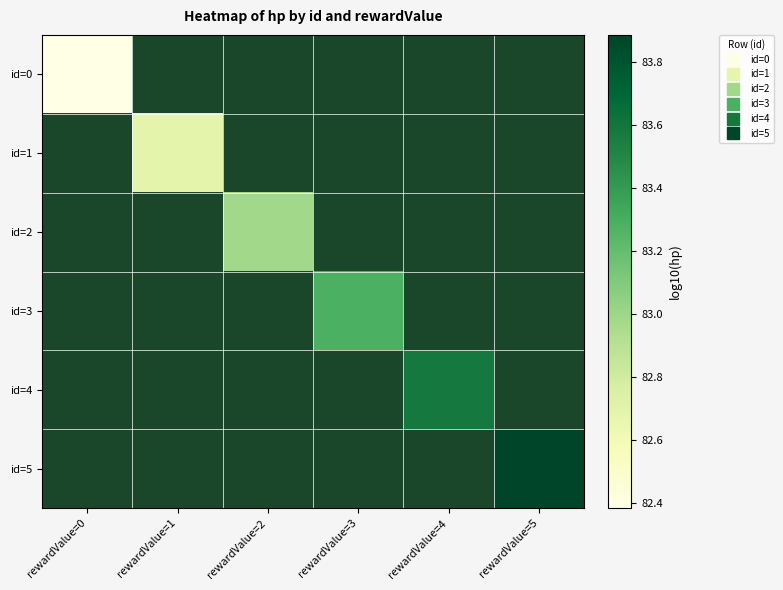

How many distinct data groups are displayed?

6